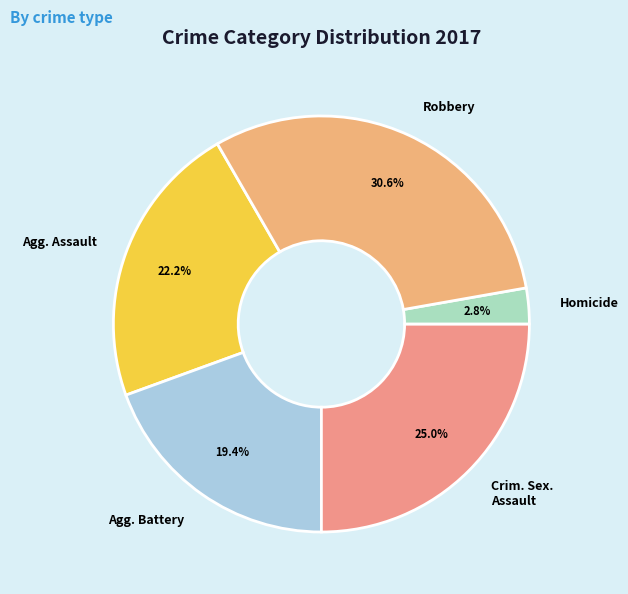

How much of the chart is everything except Robbery?

69.4%